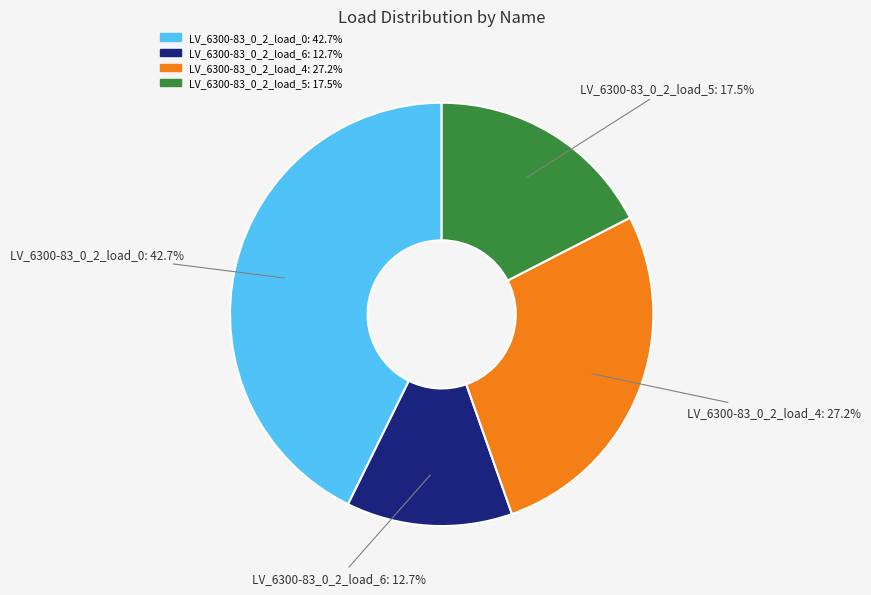

How many segments does this pie chart have?

4